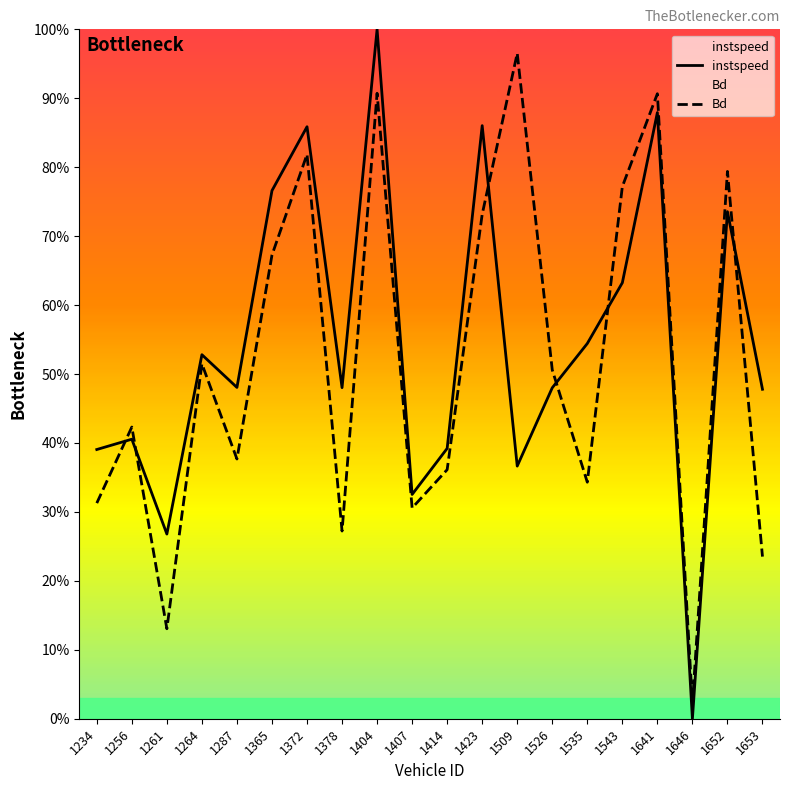

List the series in order of their overall mean, lowest first.

Bd, instspeed